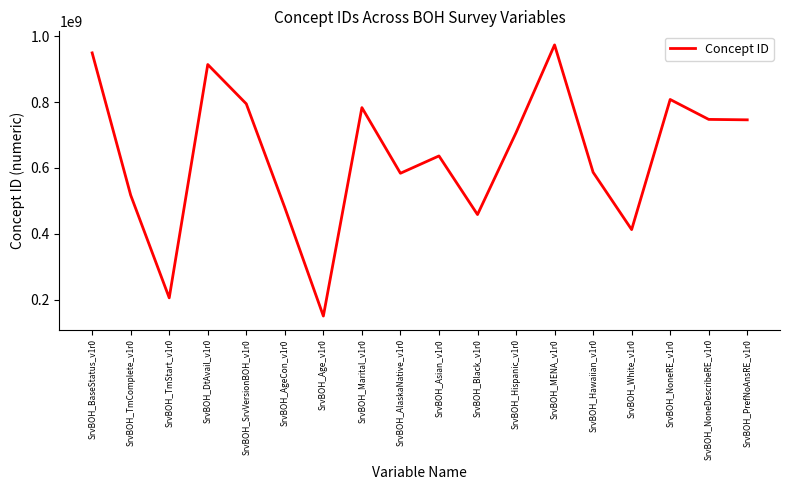

Where is the first local minimum?

SrvBOH_TmStart_v1r0